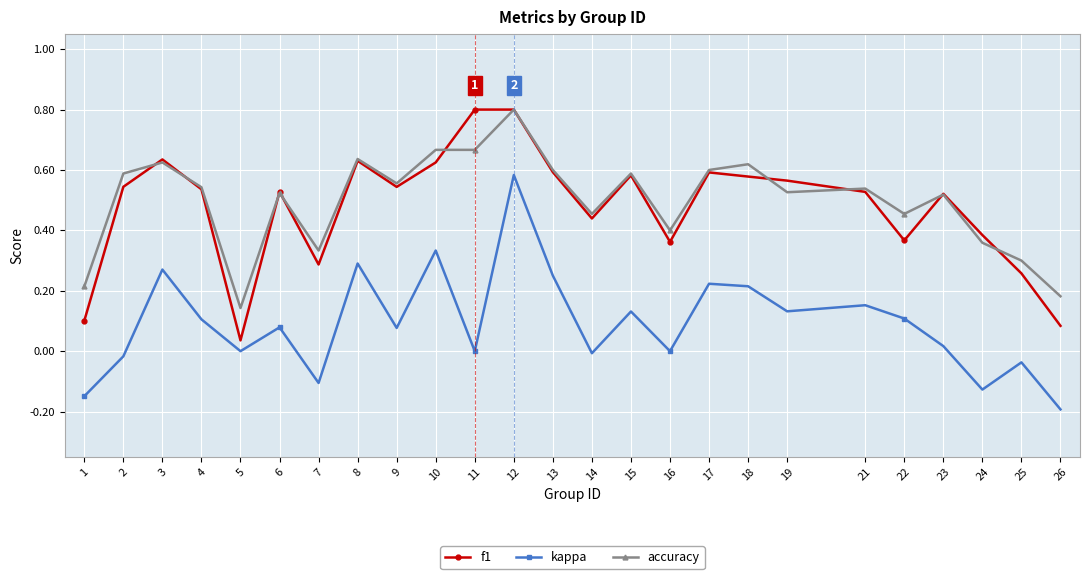

The kappa series shows 0.0 at 6. True or false?

False